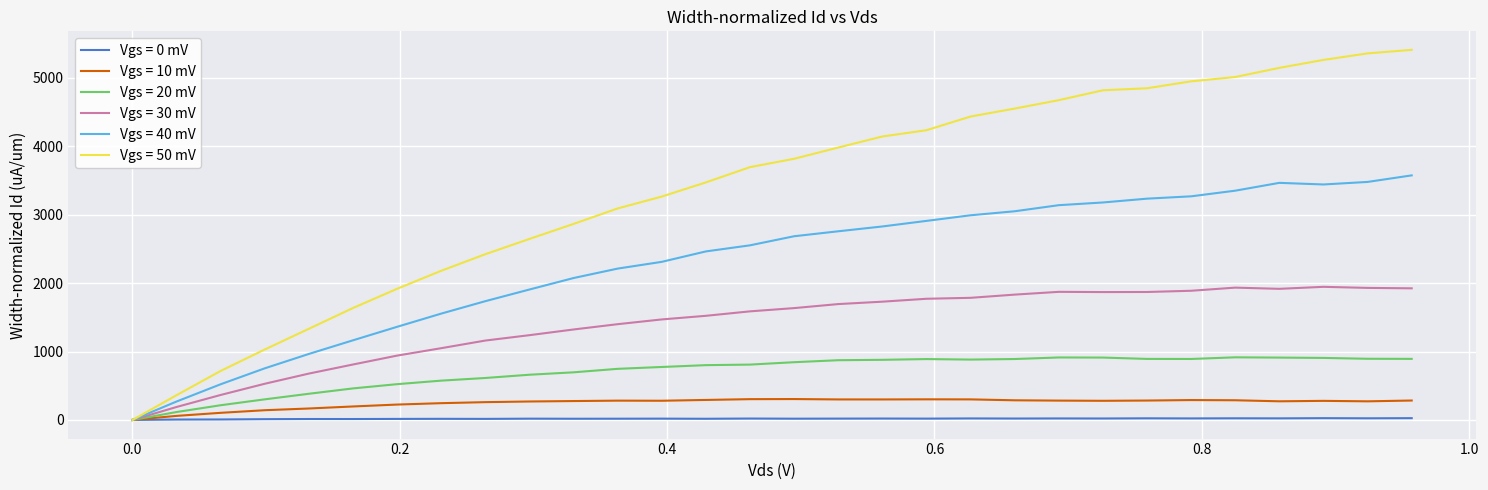

What is the minimum value shown in the chart?

-1.1